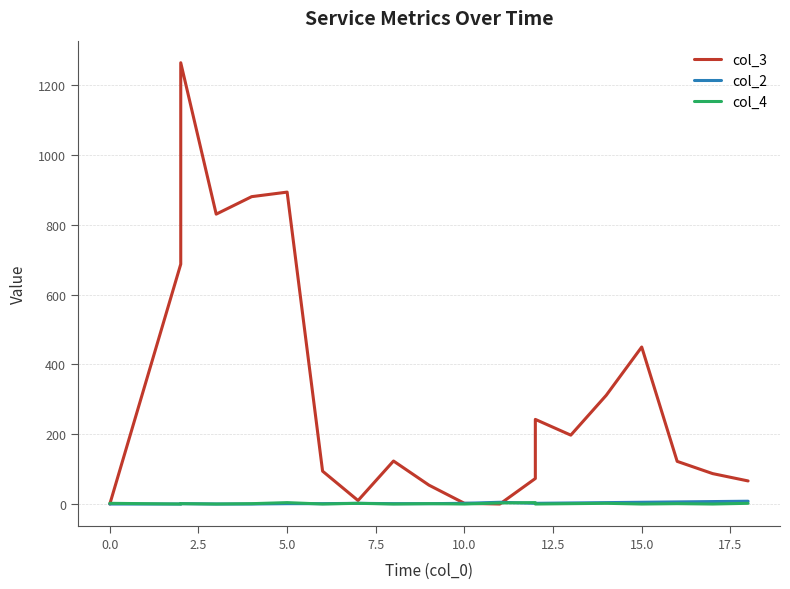

Rank the series at 12.5 from lowest to highest value.

col_4, col_2, col_3